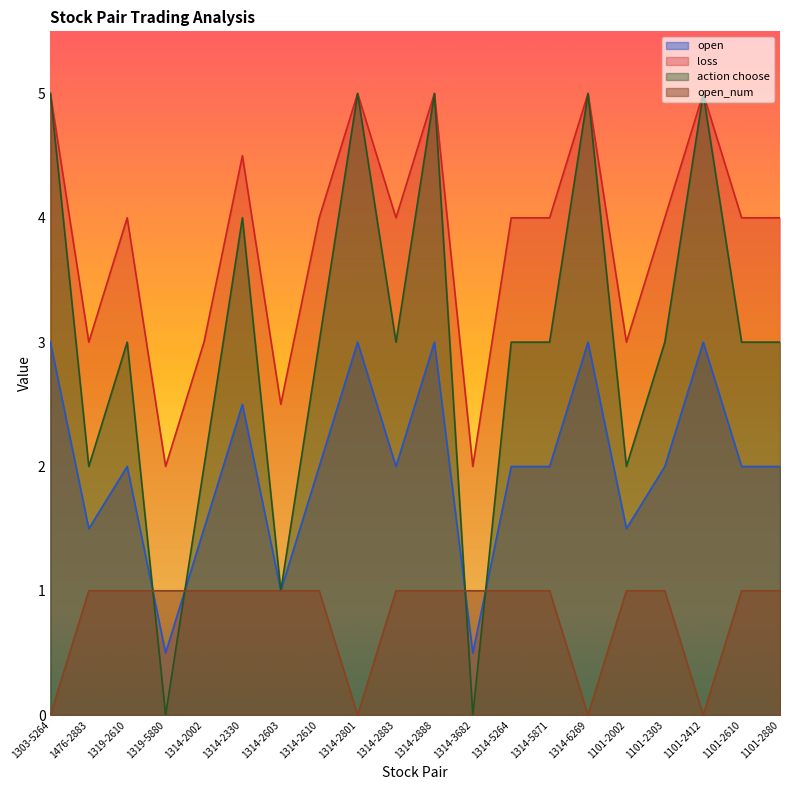

Rank the categories by action choose value from highest to lowest.

1303-5264, 1314-2801, 1314-2888, 1314-6269, 1101-2412, 1314-2330, 1319-2610, 1314-2610, 1314-2883, 1314-5264, 1314-5871, 1101-2303, 1101-2610, 1101-2880, 1476-2883, 1314-2002, 1101-2002, 1314-2603, 1319-5880, 1314-3682